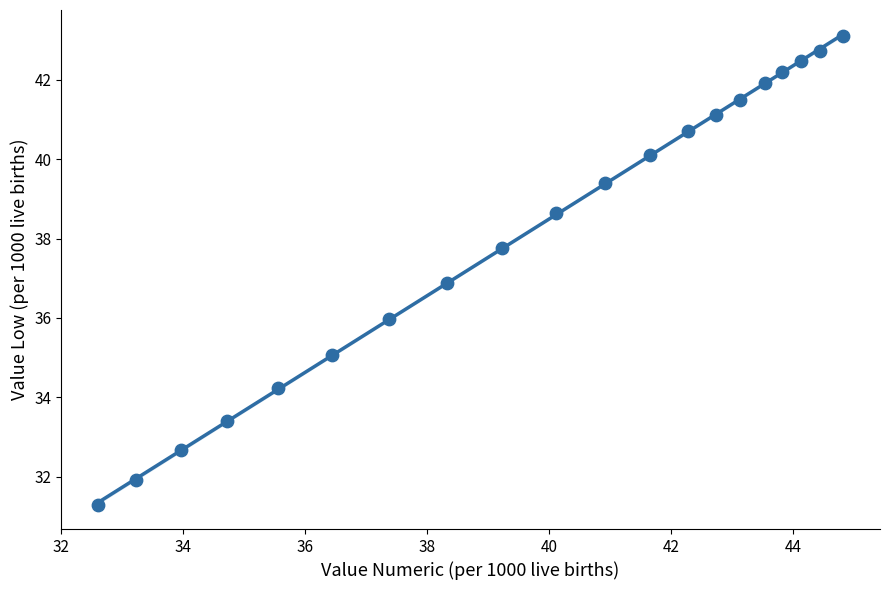

What is the range of Y values (max minus min)?

11.8